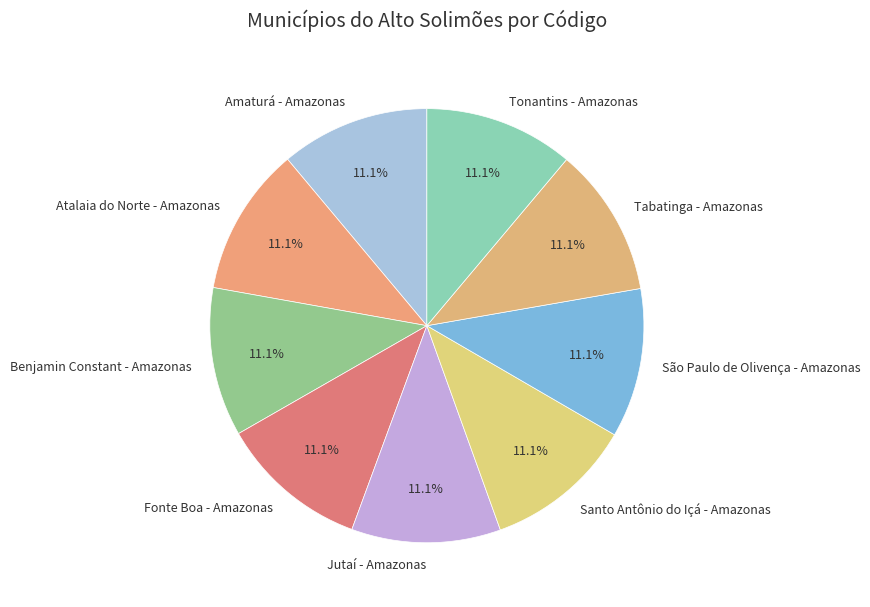

Does Tabatinga - Amazonas represent more than half of the total?

No